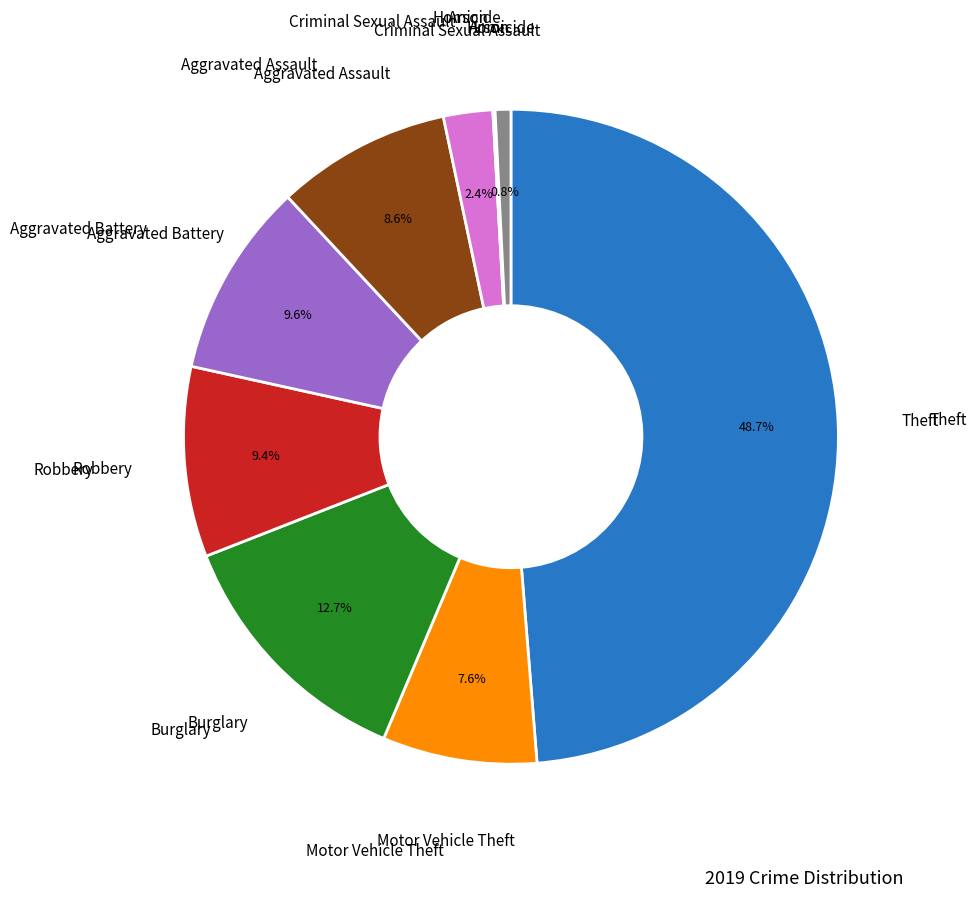

Does any single category account for the majority?

No